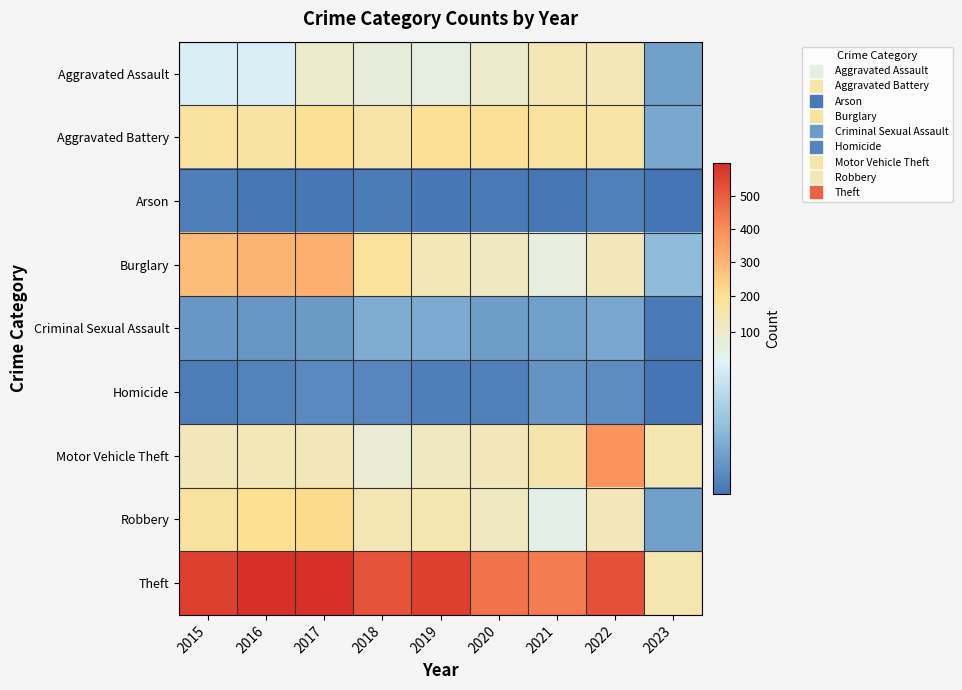

Which has a higher value, 2021 or 2015?

2021